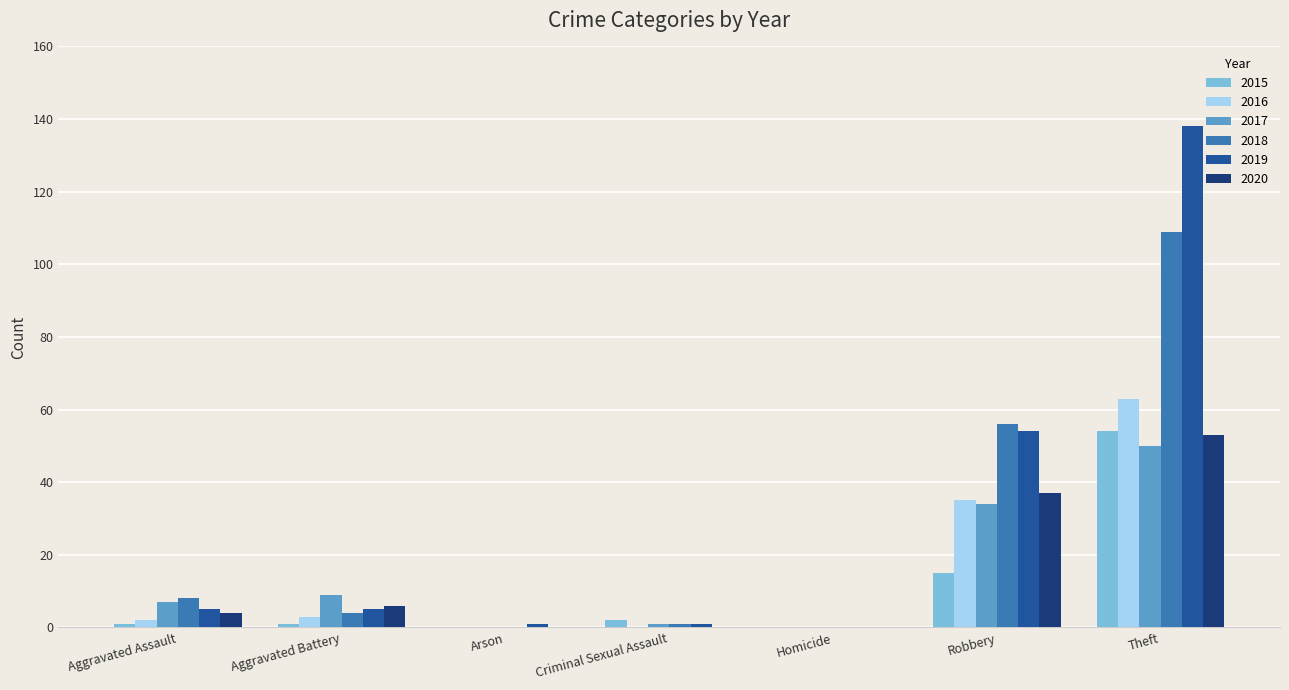

How many distinct data groups are displayed?

6